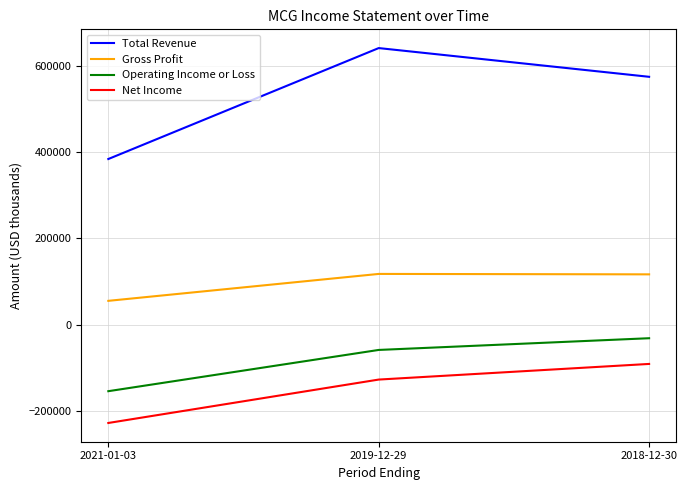

Rank the series by their maximum value, from highest to lowest.

Total Revenue, Gross Profit, Operating Income or Loss, Net Income